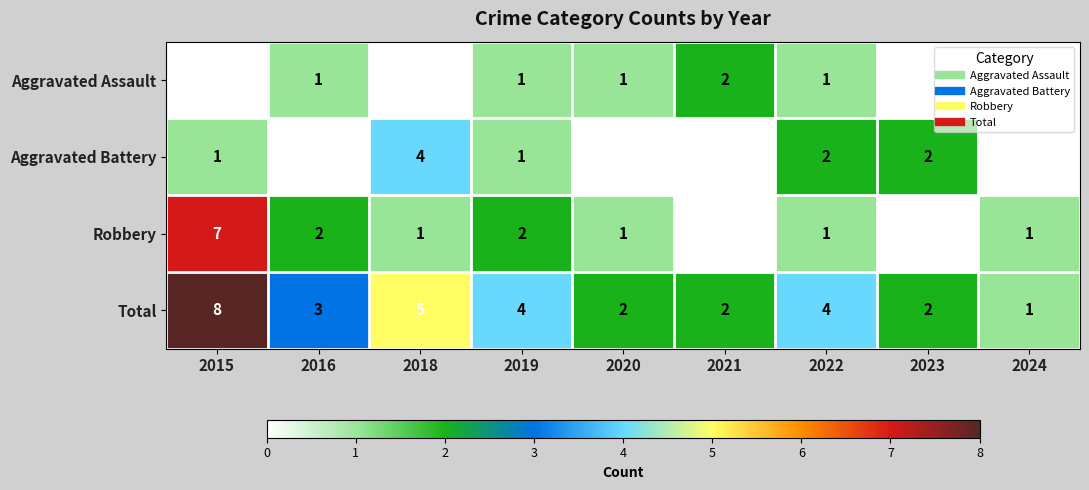

Which category has the lowest value across all series?

2015